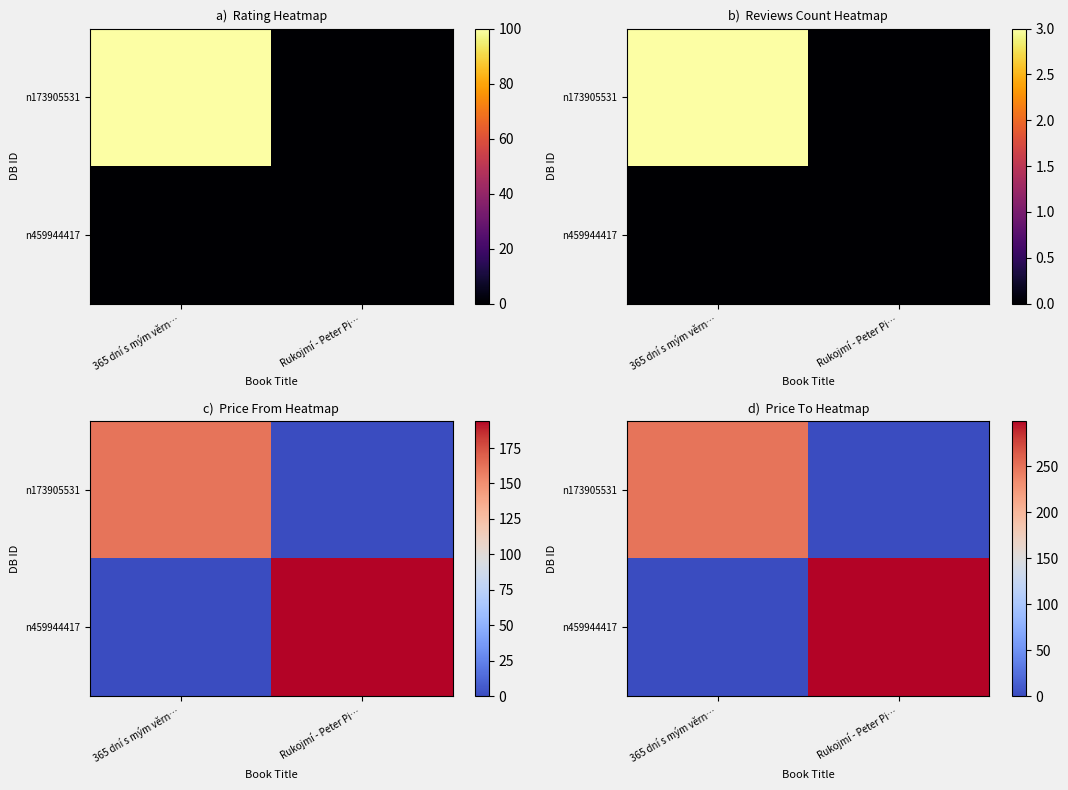

Which category has the highest value across all series?

Rukojmí - Peter Pi…